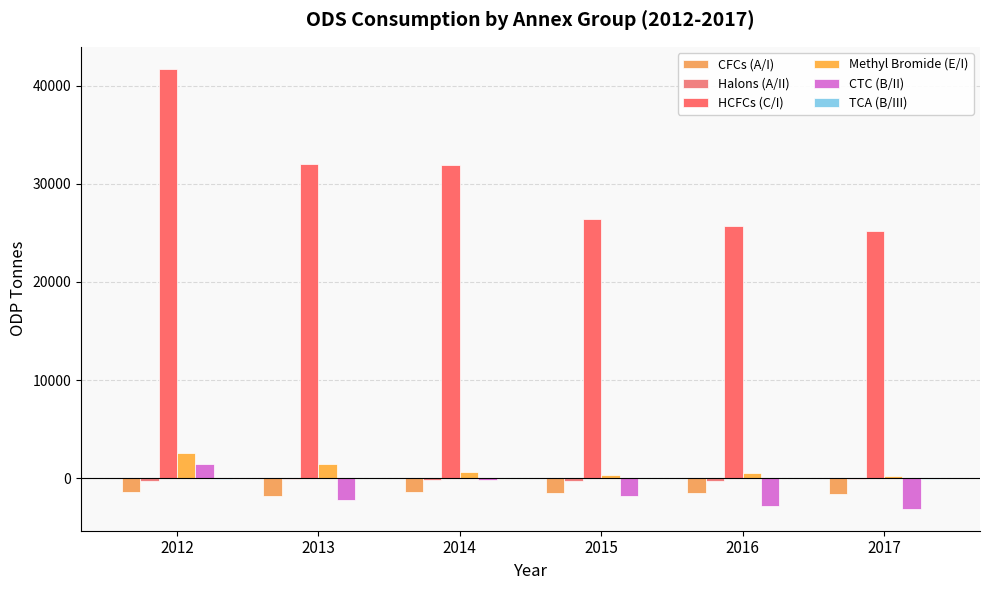

Reading left to right, what are all the values shown in this chart?

CFCs (A/I): 2012=-1414.8	2013=-1848.7	2014=-1399.7	2015=-1493.0	2016=-1539.8	2017=-1607.8
Halons (A/II): 2012=-253.1	2013=-67.3	2014=-154.1	2015=-316.8	2016=-311.8	2017=-48.6
HCFCs (C/I): 2012=41742.2	2013=31999.5	2014=31897.8	2015=26399.1	2016=25719.0	2017=25186.4
Methyl Bromide (E/I): 2012=2512.6	2013=1444.6	2014=639.4	2015=322.8	2016=566.8	2017=208.8
CTC (B/II): 2012=1454.0	2013=-2272.8	2014=-182.6	2015=-1850.0	2016=-2895.2	2017=-3127.5
TCA (B/III): 2012=-117.8	2013=-25.5	2014=-6.1	2015=-22.4	2016=-31.4	2017=-46.8